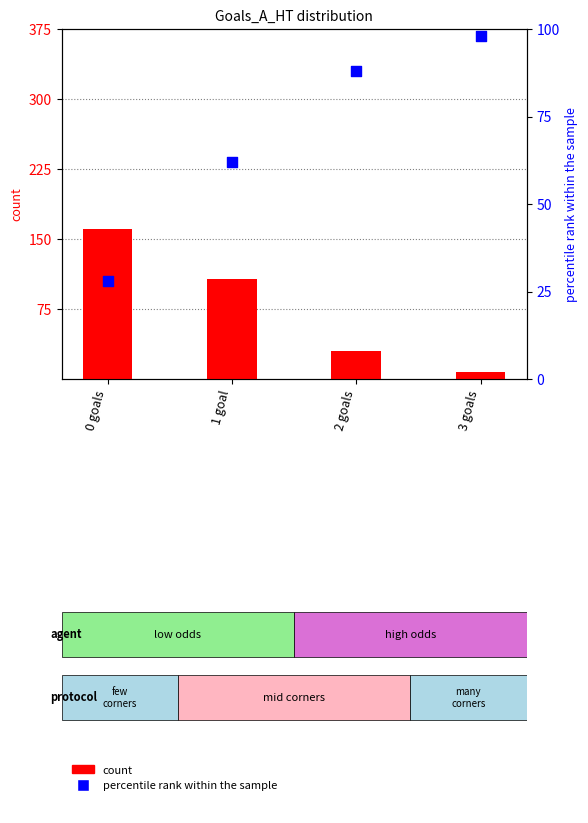

What is the total value across all series at 0 goals?

189